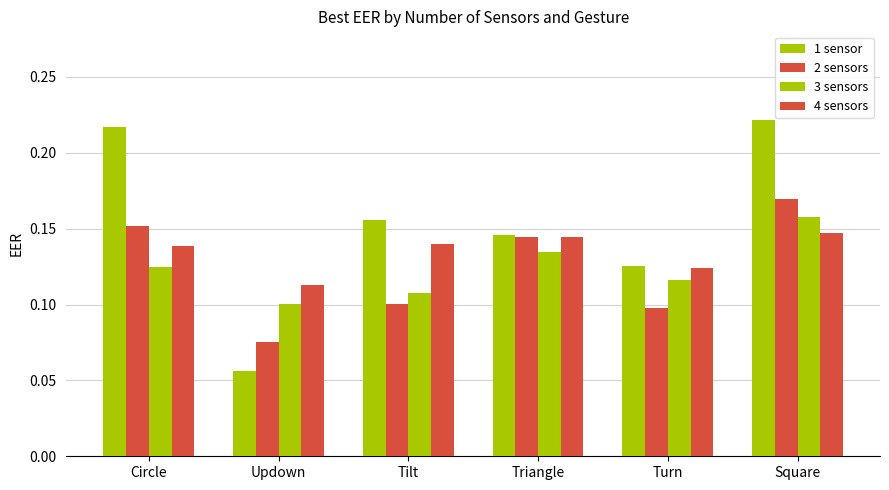

What is the sum of all 4 sensors values?

0.8